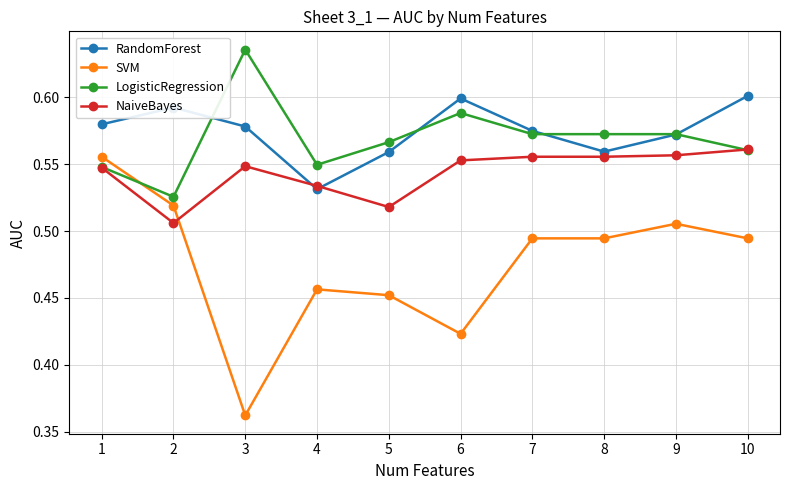

What is the difference between the maximum and minimum values in the LogisticRegression series?

0.1